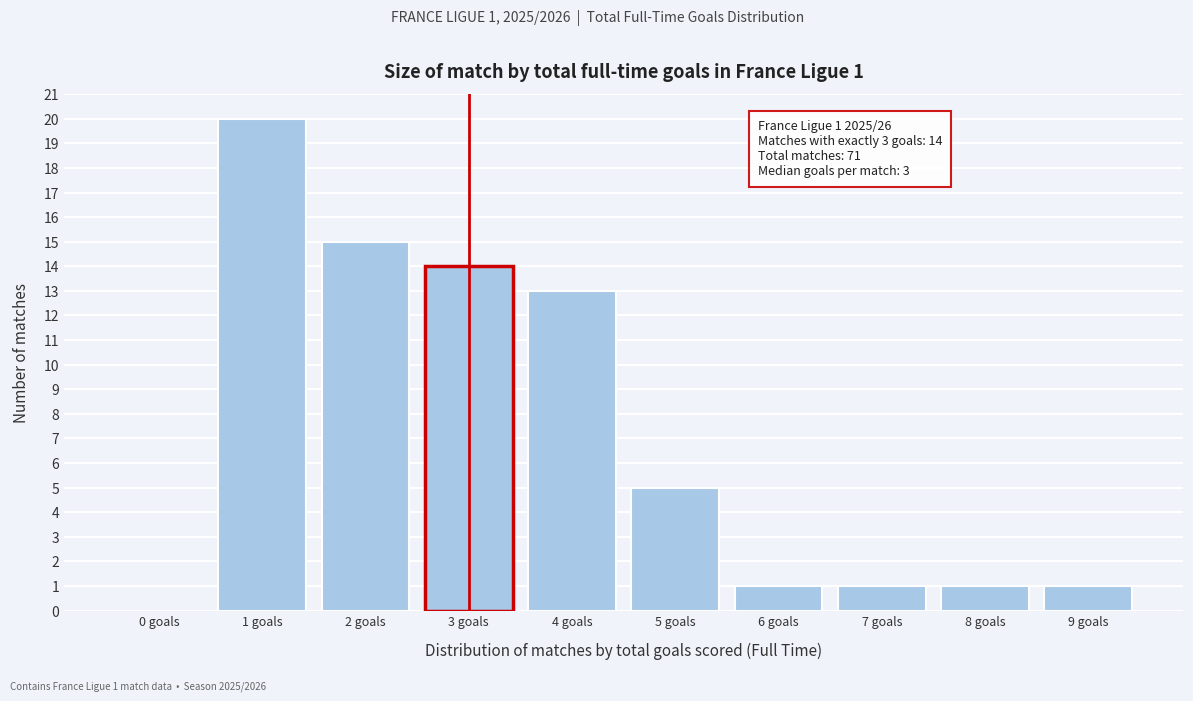

Reading left to right, list all the values displayed in this chart.

0 goals=0	1 goals=20	2 goals=15	3 goals=14	4 goals=13	5 goals=5	6 goals=1	7 goals=1	8 goals=1	9 goals=1